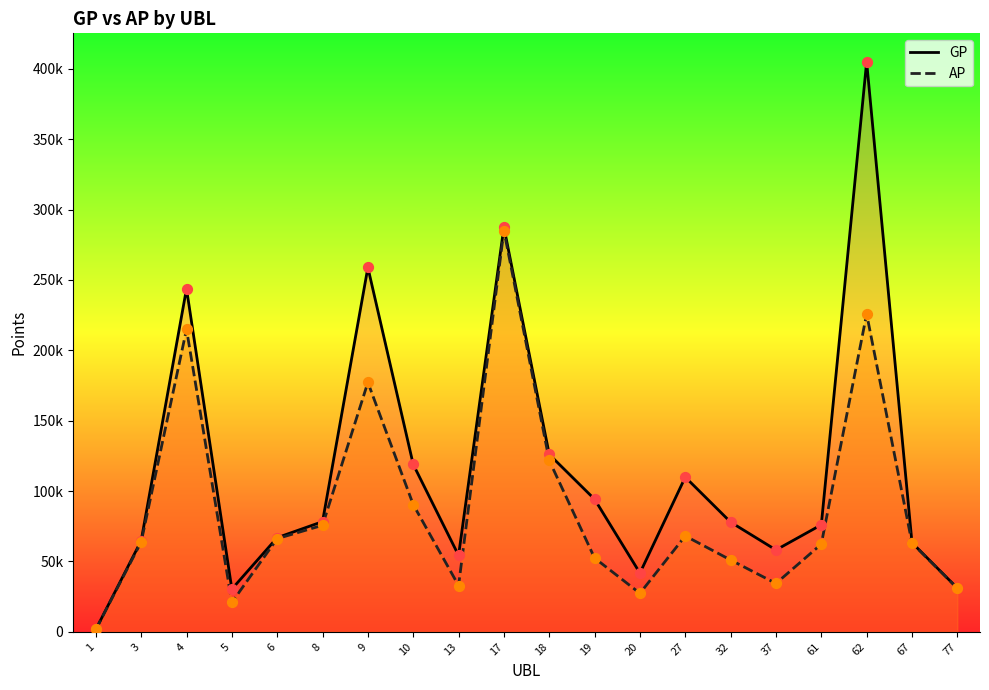

Which series has the largest Y range (max minus min)?

GP